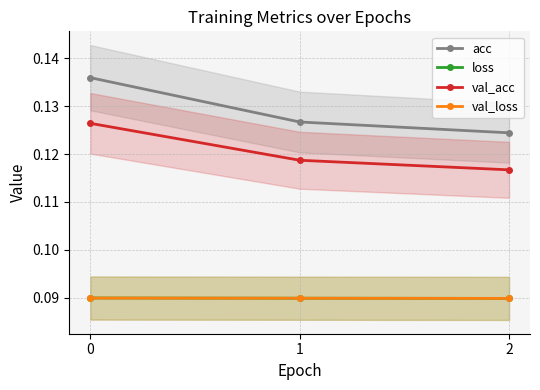

Between 1 and 2, which is larger?

1